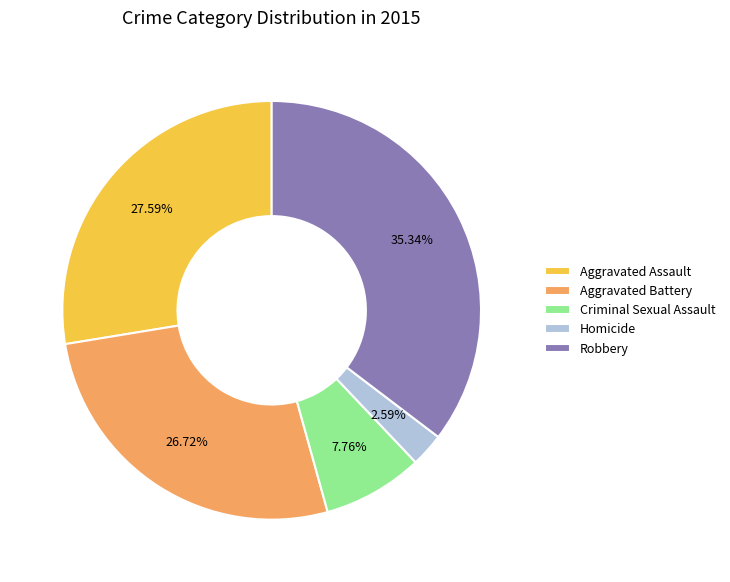

Rank the categories by value from lowest to highest.

Homicide, Criminal Sexual Assault, Aggravated Battery, Aggravated Assault, Robbery